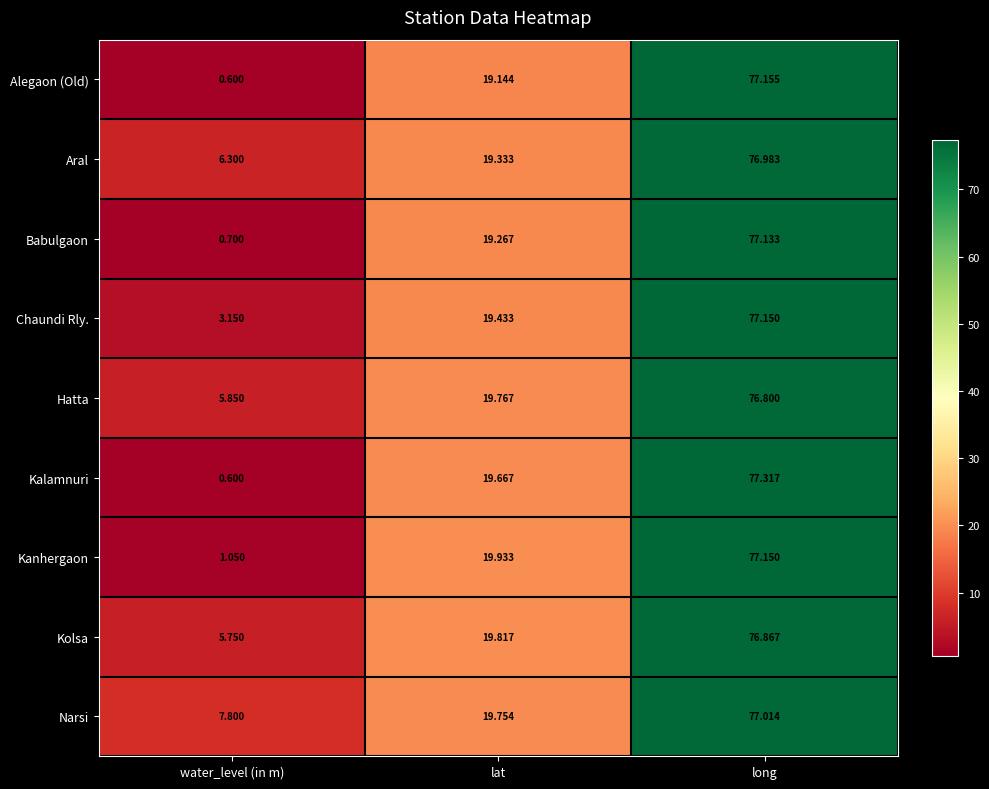

At which category does the chart reach its peak across all series?

long